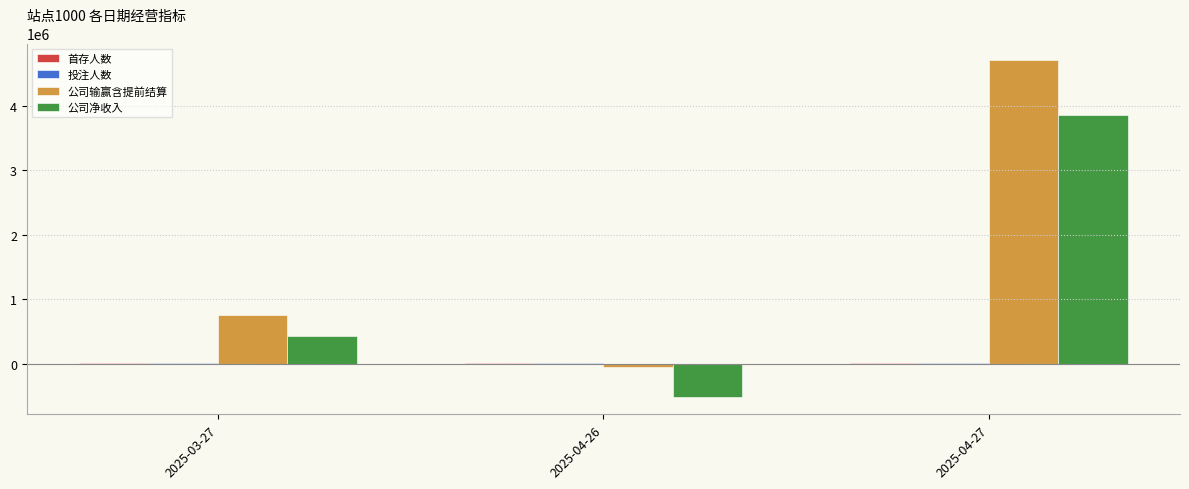

What is the sum of all 公司输赢含提前结算 values?

5392469.6